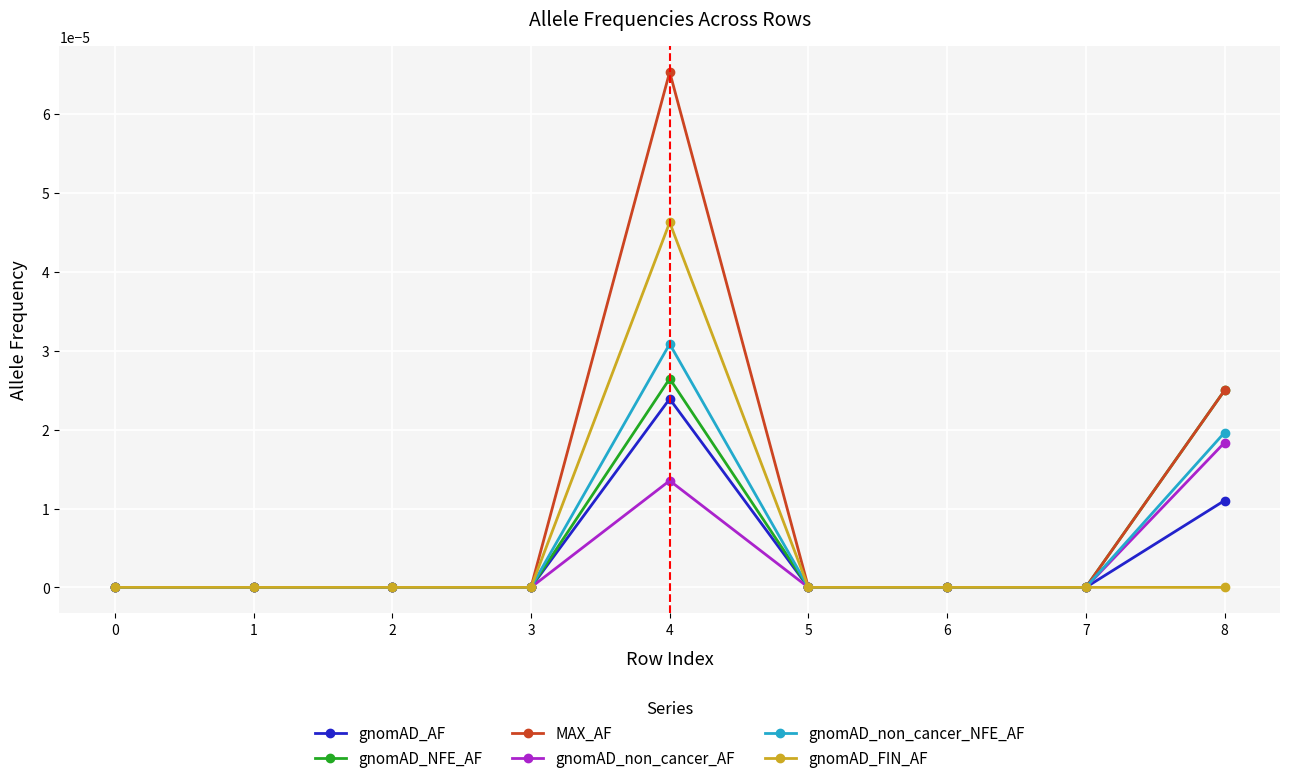

What are all the series names shown in the legend?

gnomAD_AF, gnomAD_NFE_AF, MAX_AF, gnomAD_non_cancer_AF, gnomAD_non_cancer_NFE_AF, gnomAD_FIN_AF